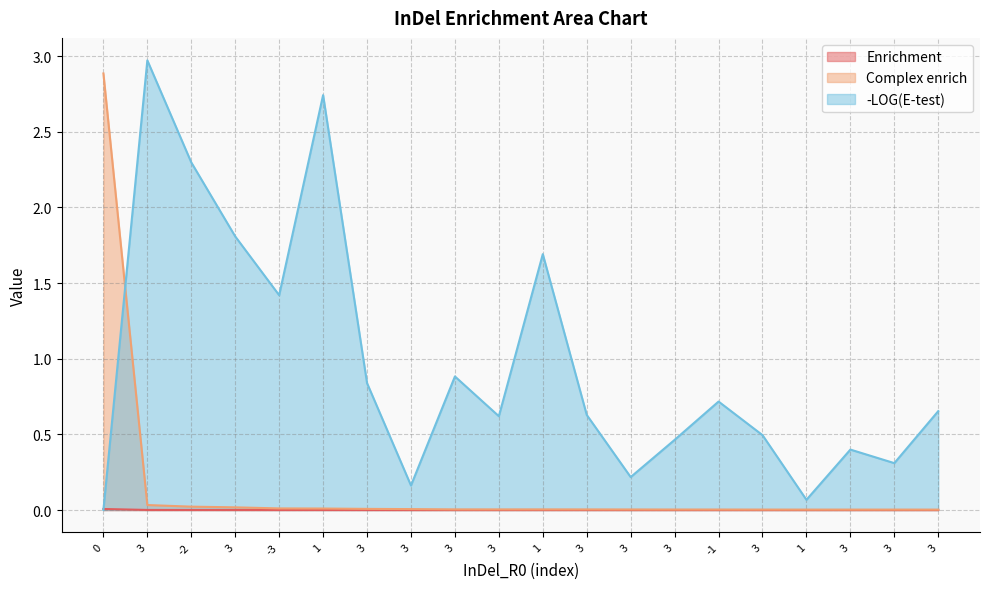

True or false: Complex enrich has a value of 0.0 at -1.

False